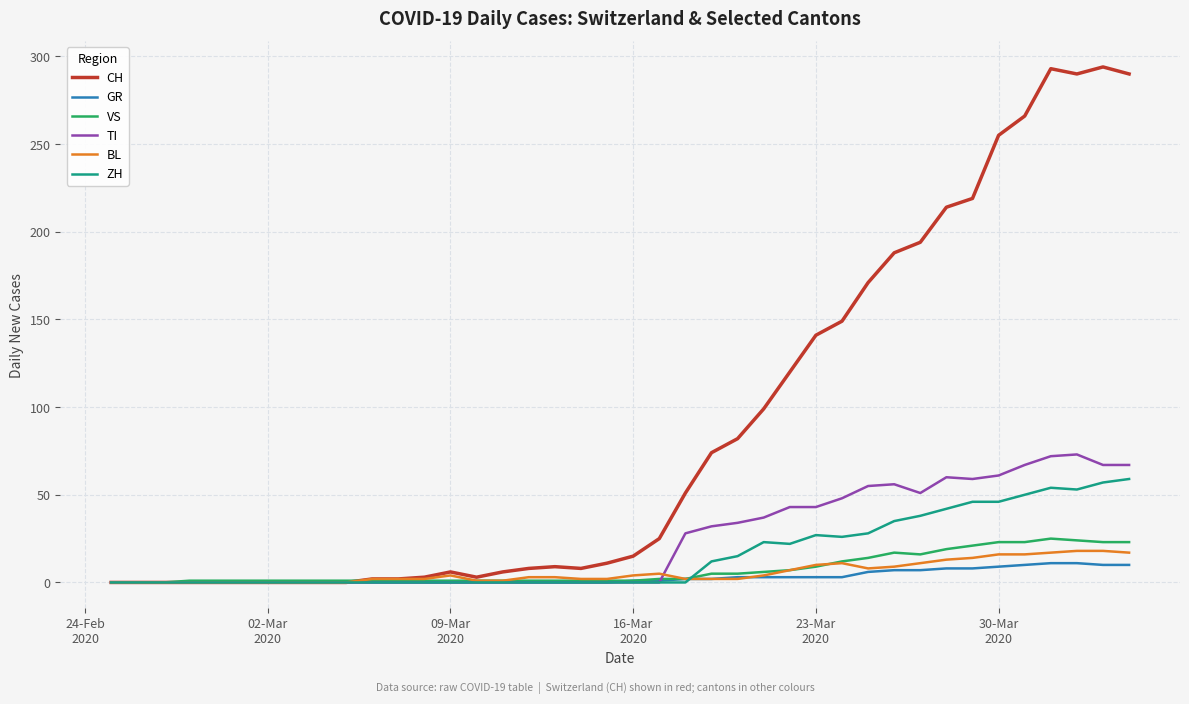

Which series has the largest range (max minus min)?

CH